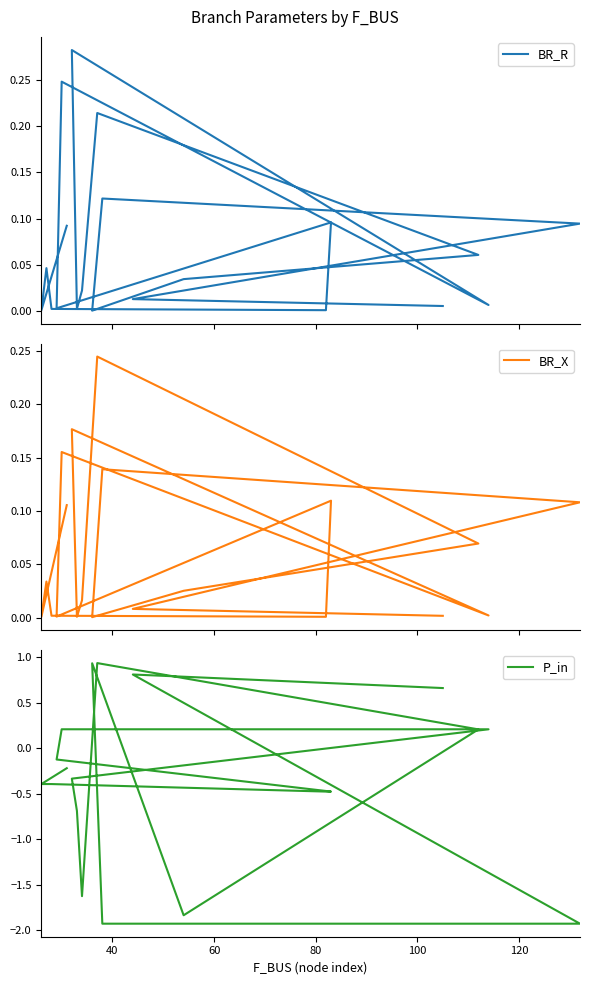

True or false: BR_X and BR_R intersect in this chart.

True